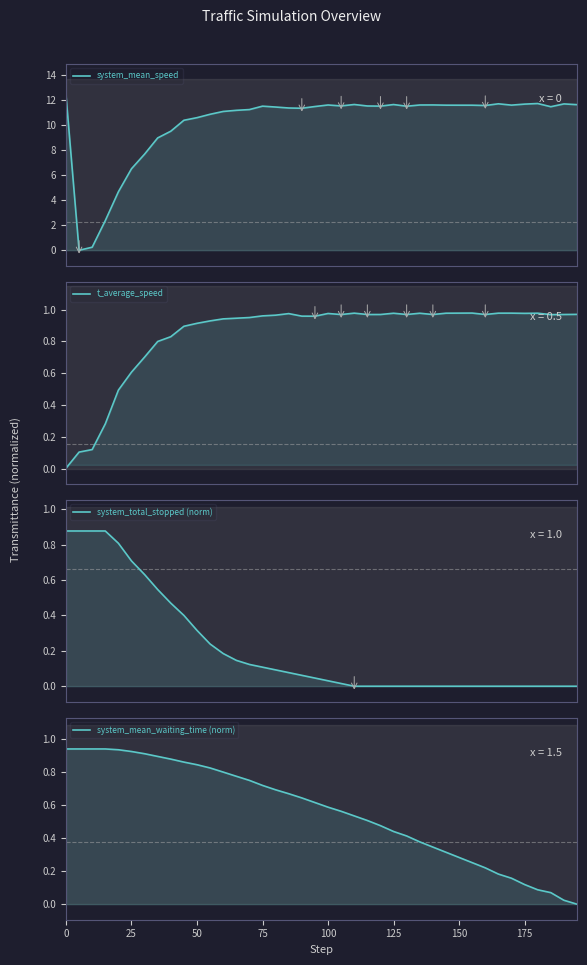

What is the value of the t_average_speed point at the 17th from the left?

1.0